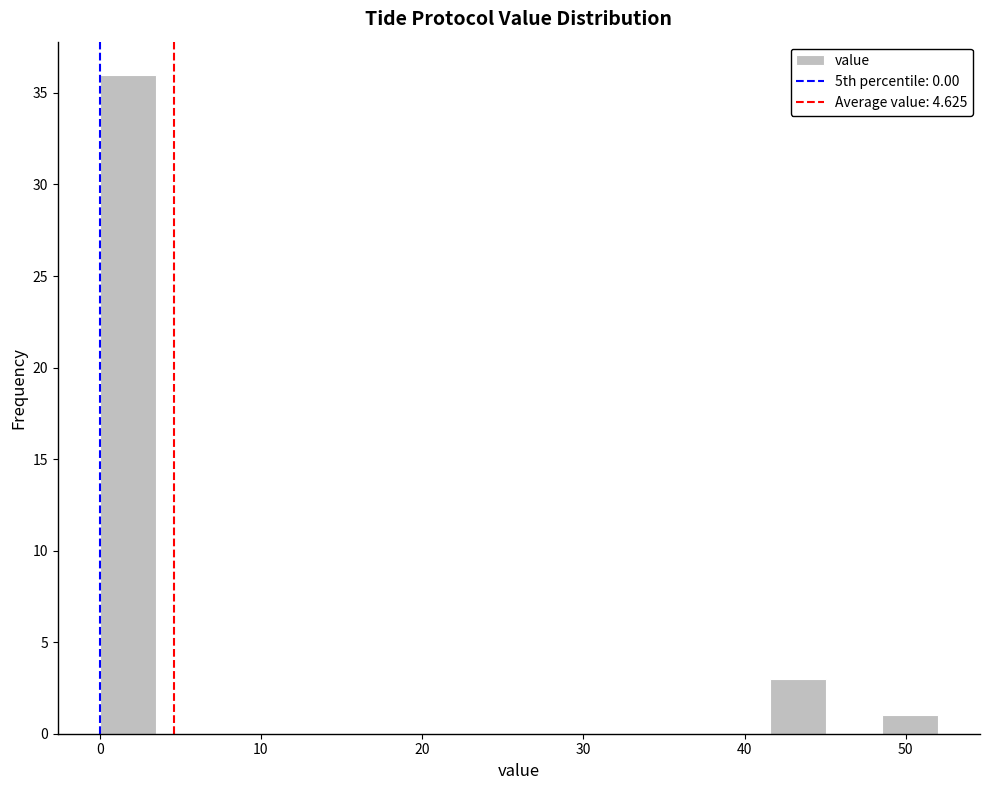

Read against the x-axis, roughly where is the centre of the tallest bar?

2